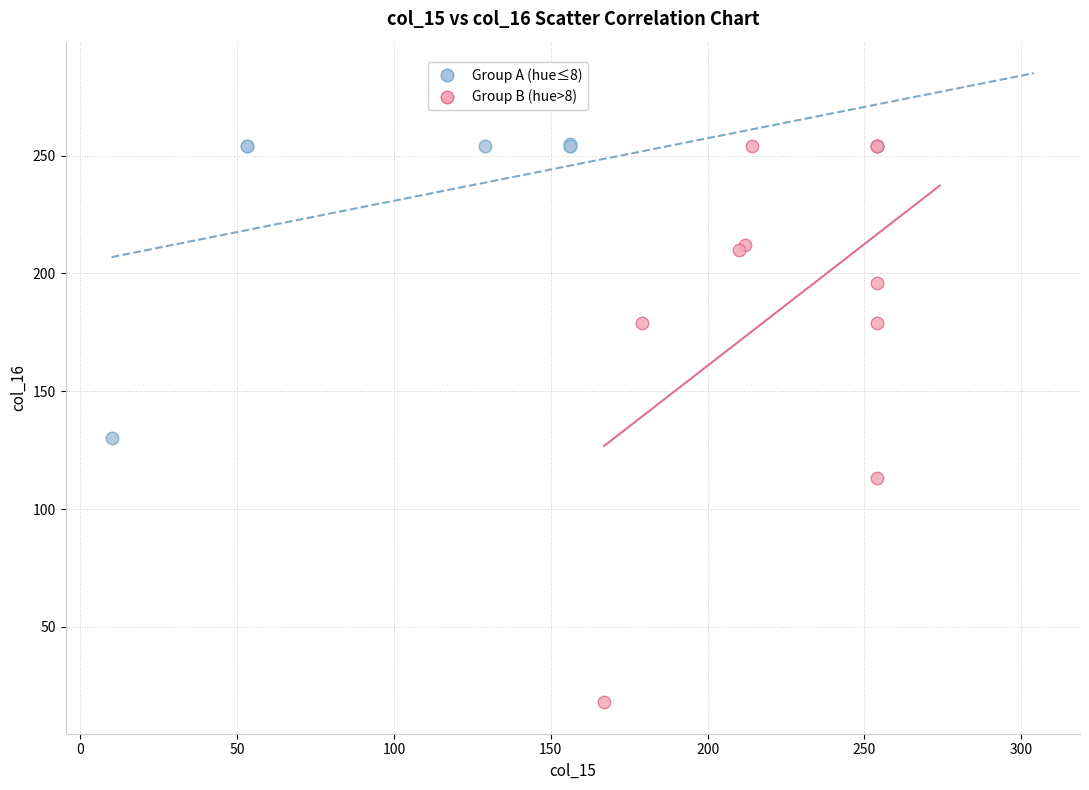

Which series has the widest spread of Y values?

Group B (hue>8)